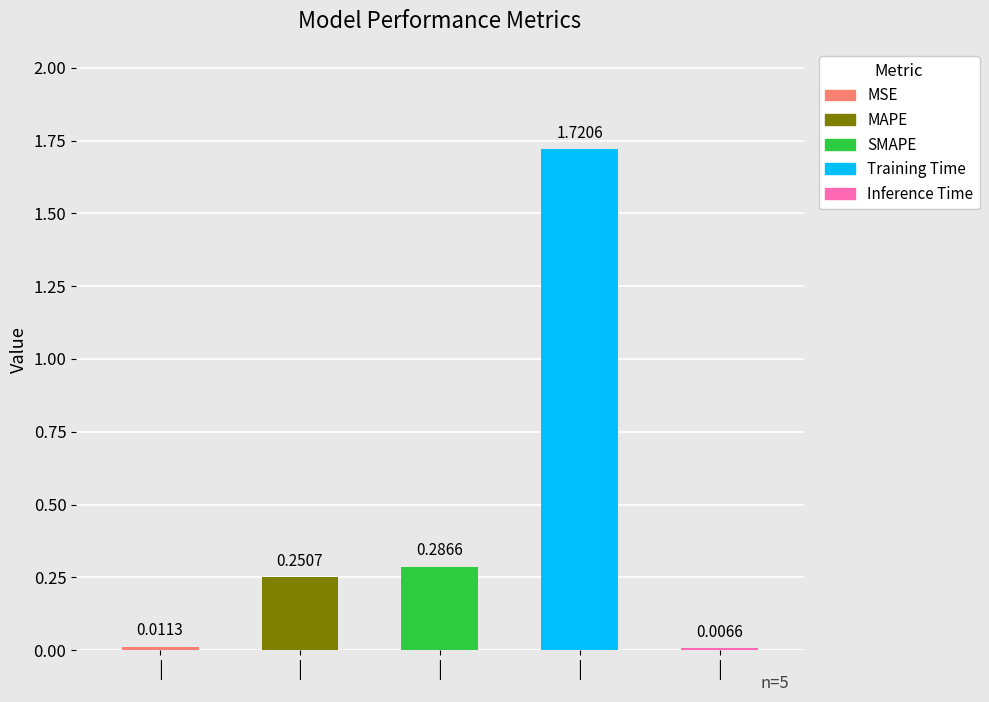

Reading left to right, list all the values displayed in this chart.

MSE=0.0	MAPE=0.3	SMAPE=0.3	Training Time=1.7	Inference Time=0.0